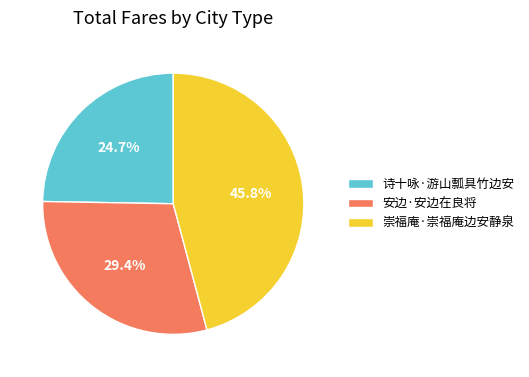

To the nearest percent, what is the average slice percentage?

33%